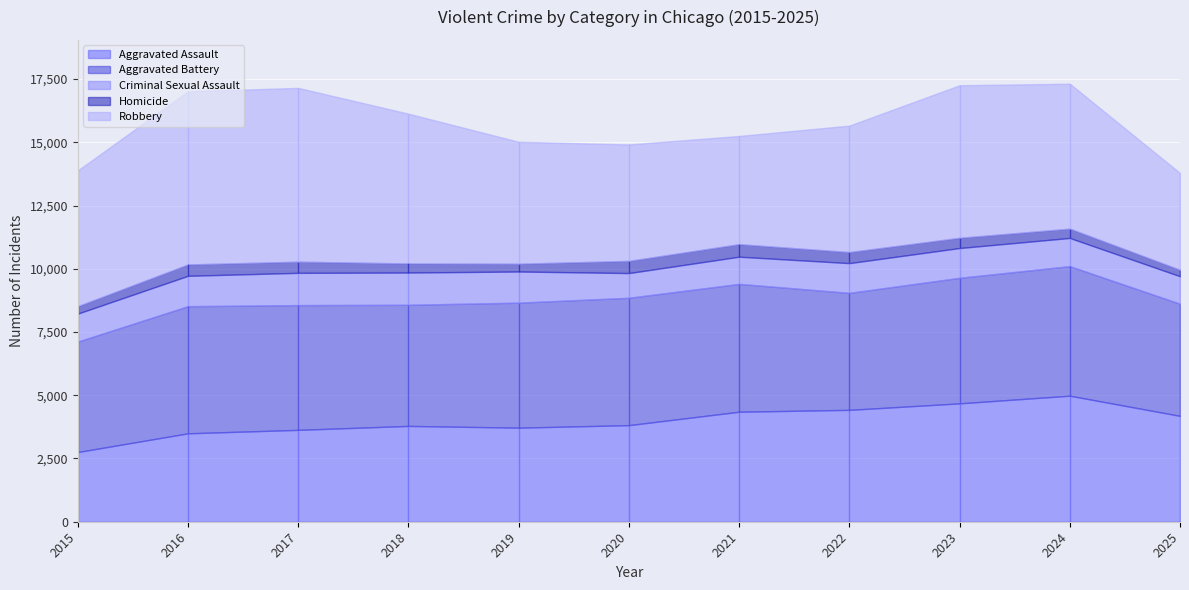

The value of Aggravated Battery at 2017 is 7521. True or false?

False